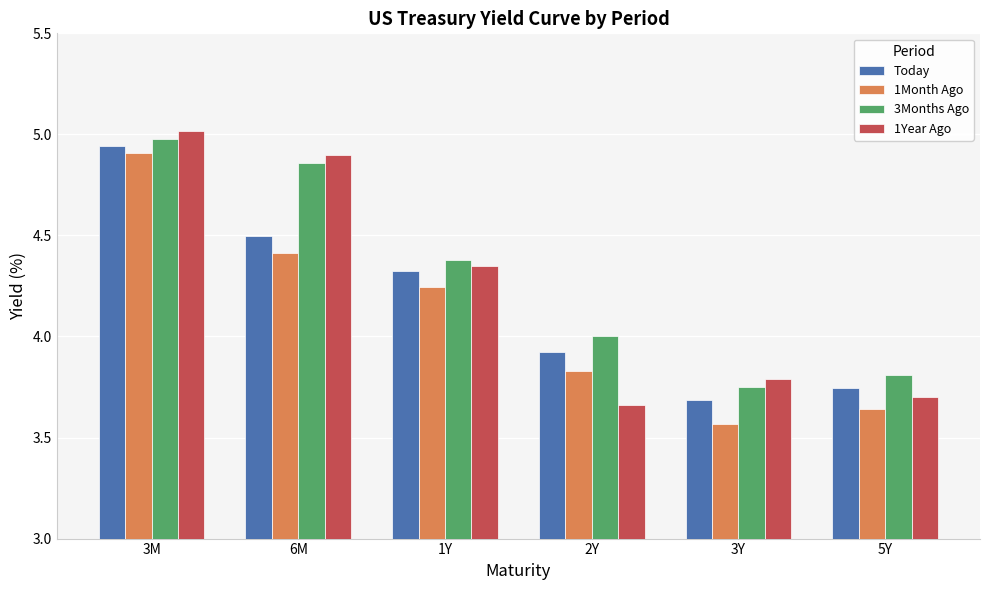

What is the sum of all 1Year Ago values?

25.4